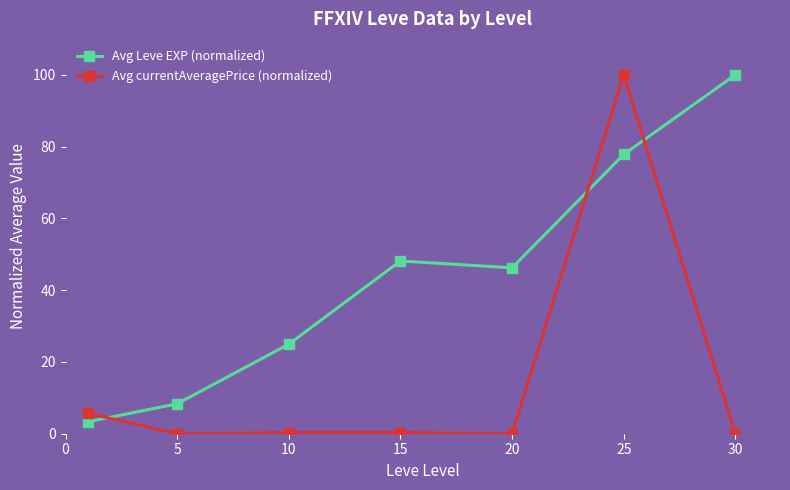

Rank the series by their average value, from highest to lowest.

Avg Leve EXP (normalized), Avg currentAveragePrice (normalized)